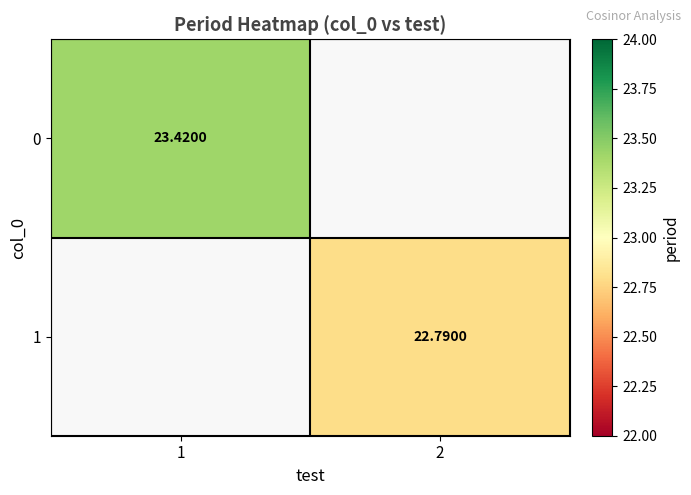

The value of 0 at 1 is 38.2. True or false?

False